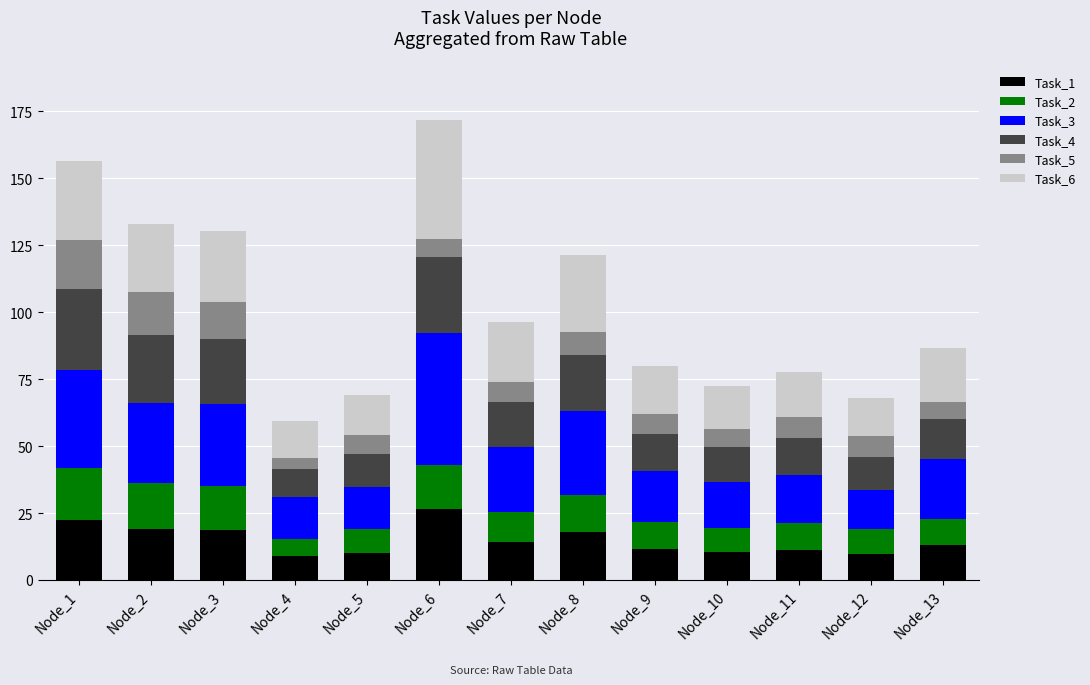

What is the difference between the maximum and minimum values in the Task_1 series?

17.5